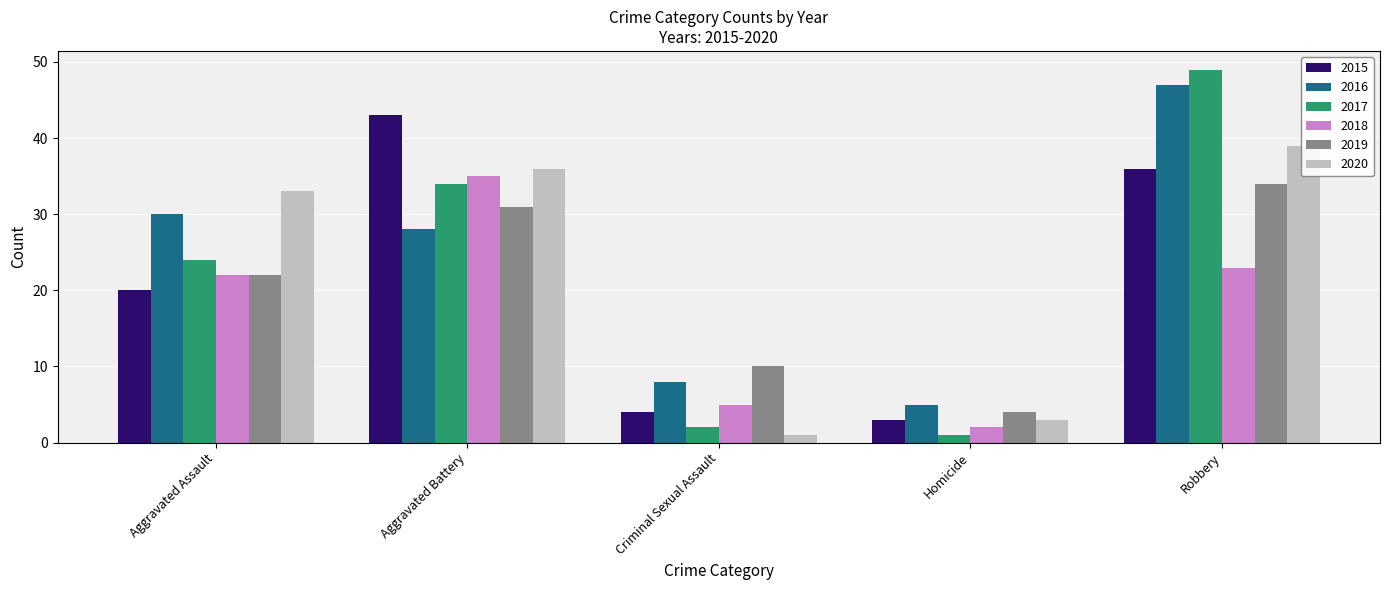

The value of 2019 at Robbery is 34. True or false?

True